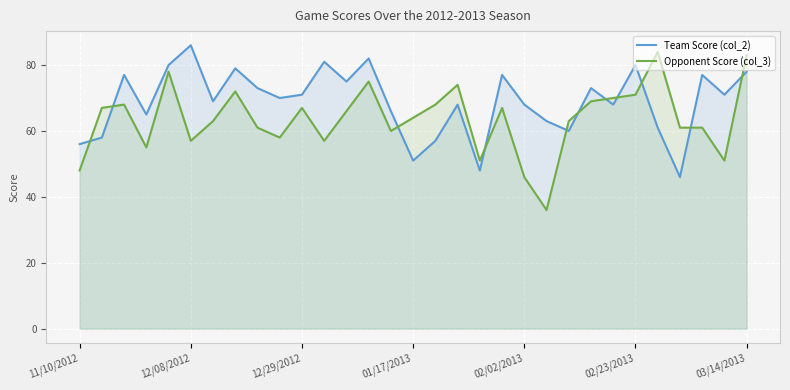

Rank the series by their maximum value, from highest to lowest.

Team Score (col_2), Opponent Score (col_3)